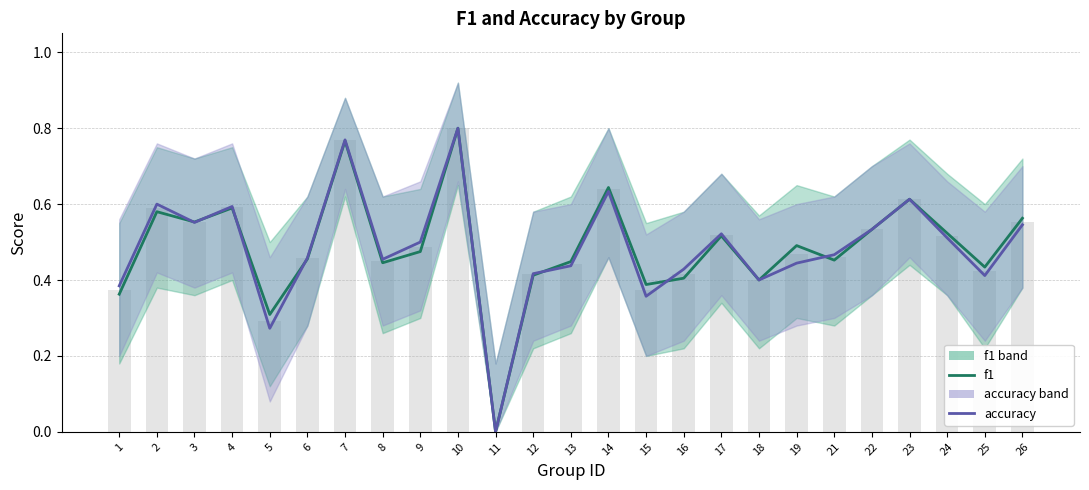

Read the accuracy value at 13.

0.4